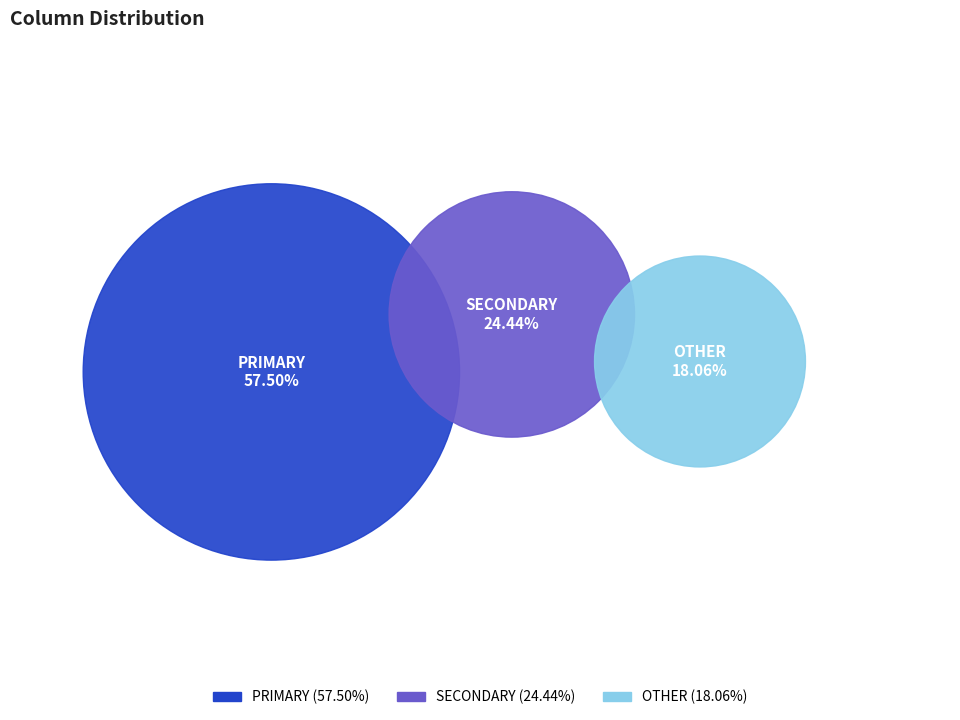

Is it true that PRIMARY is 12% of the pie?

False